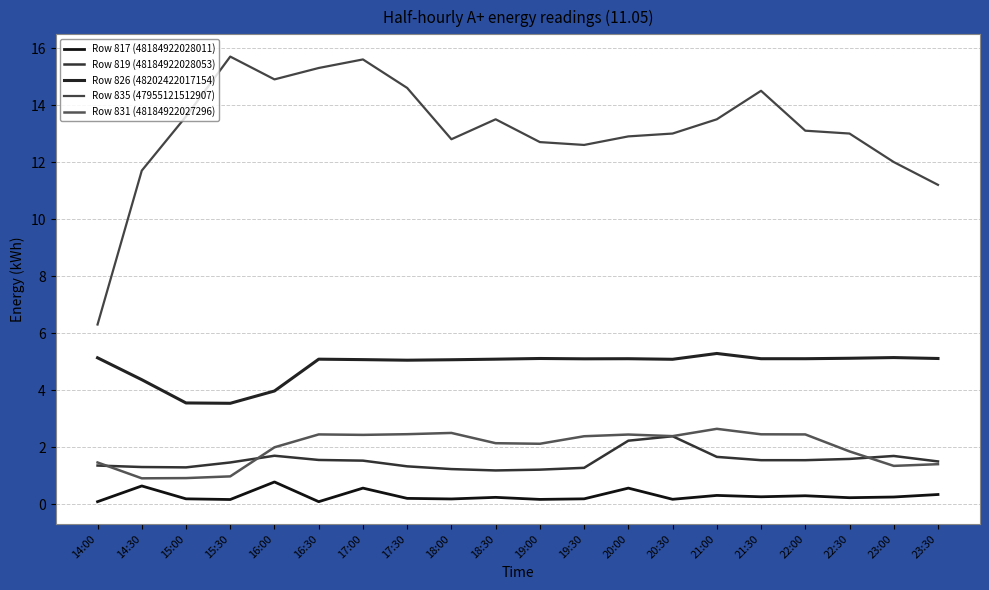

True or false: Row 826 (48202422017154) and Row 819 (48184922028053) cross at least once.

False